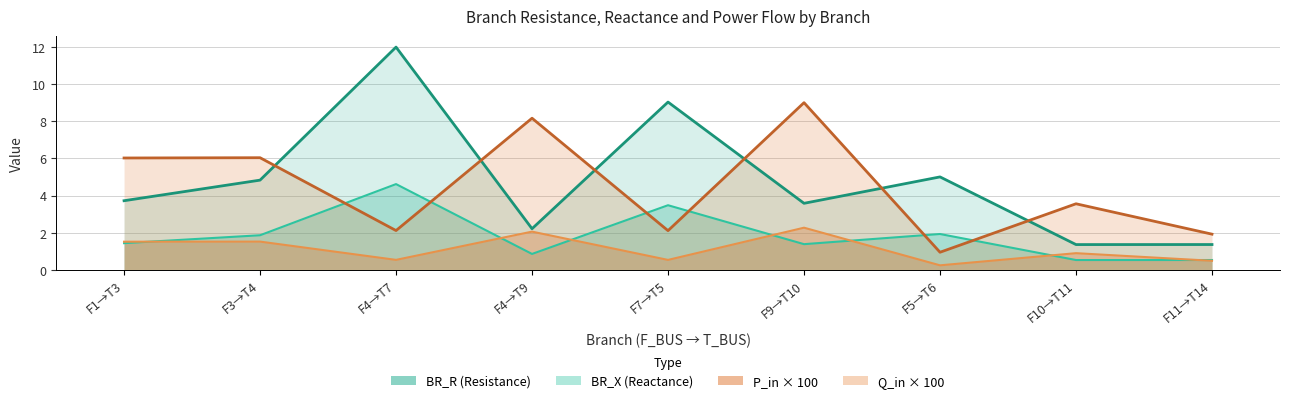

Reading left to right, extract all data points from this chart.

BR_R: F1→T3=3.7	F3→T4=4.8	F4→T7=12.0	F4→T9=2.2	F7→T5=9.0	F9→T10=3.6	F5→T6=5.0	F10→T11=1.4	F11→T14=1.4
BR_X: F1→T3=1.4	F3→T4=1.9	F4→T7=4.6	F4→T9=0.8	F7→T5=3.5	F9→T10=1.4	F5→T6=1.9	F10→T11=0.5	F11→T14=0.5
P_in×100: F1→T3=6.0	F3→T4=6.0	F4→T7=2.1	F4→T9=8.2	F7→T5=2.1	F9→T10=9.0	F5→T6=0.9	F10→T11=3.6	F11→T14=1.9
Q_in×100: F1→T3=1.5	F3→T4=1.5	F4→T7=0.5	F4→T9=2.1	F7→T5=0.5	F9→T10=2.3	F5→T6=0.2	F10→T11=0.9	F11→T14=0.5